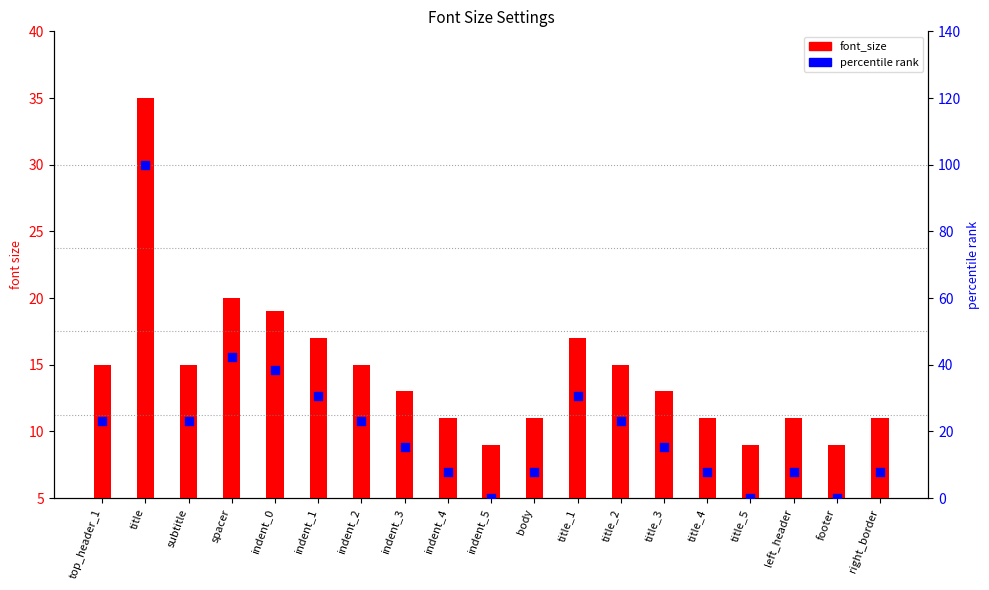

What is the total value across all series at right_border?

18.7